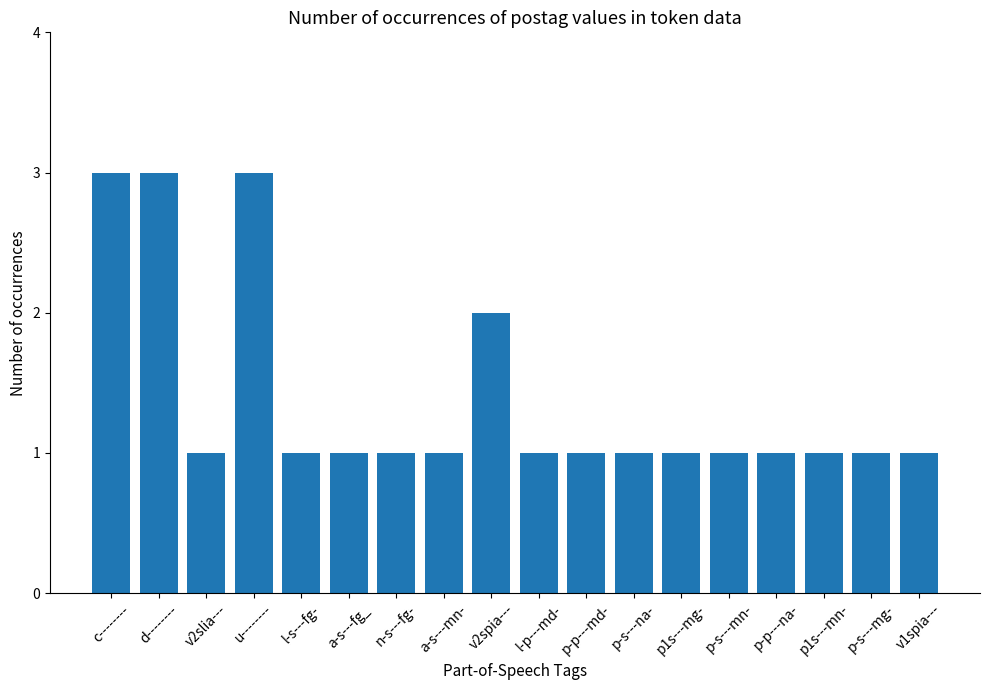

How many bars are there in total?

18